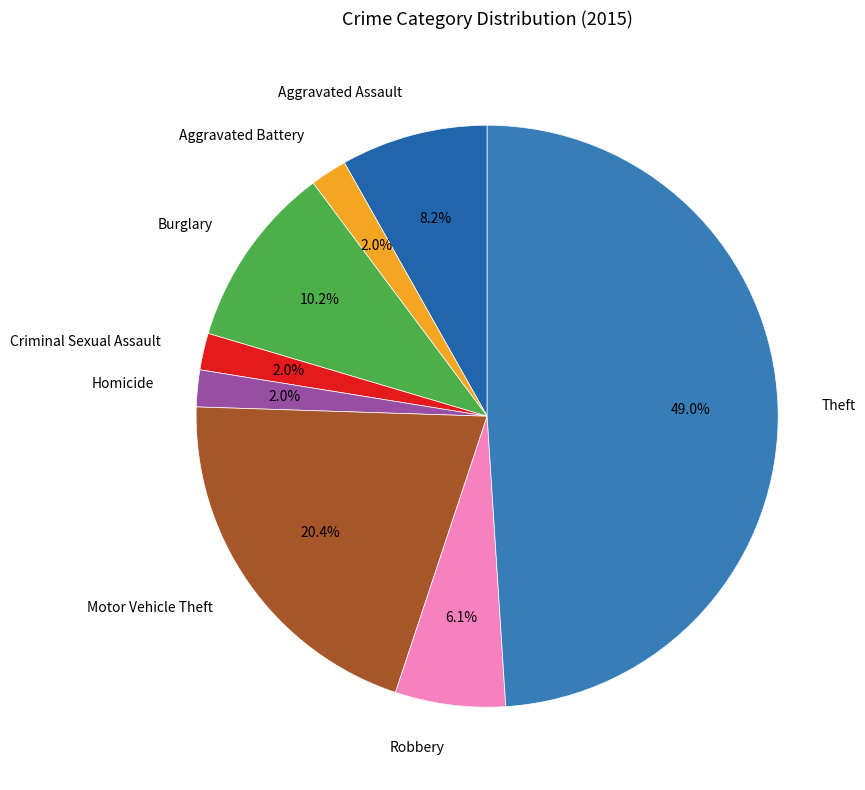

Which has a higher value, Theft or Robbery?

Theft